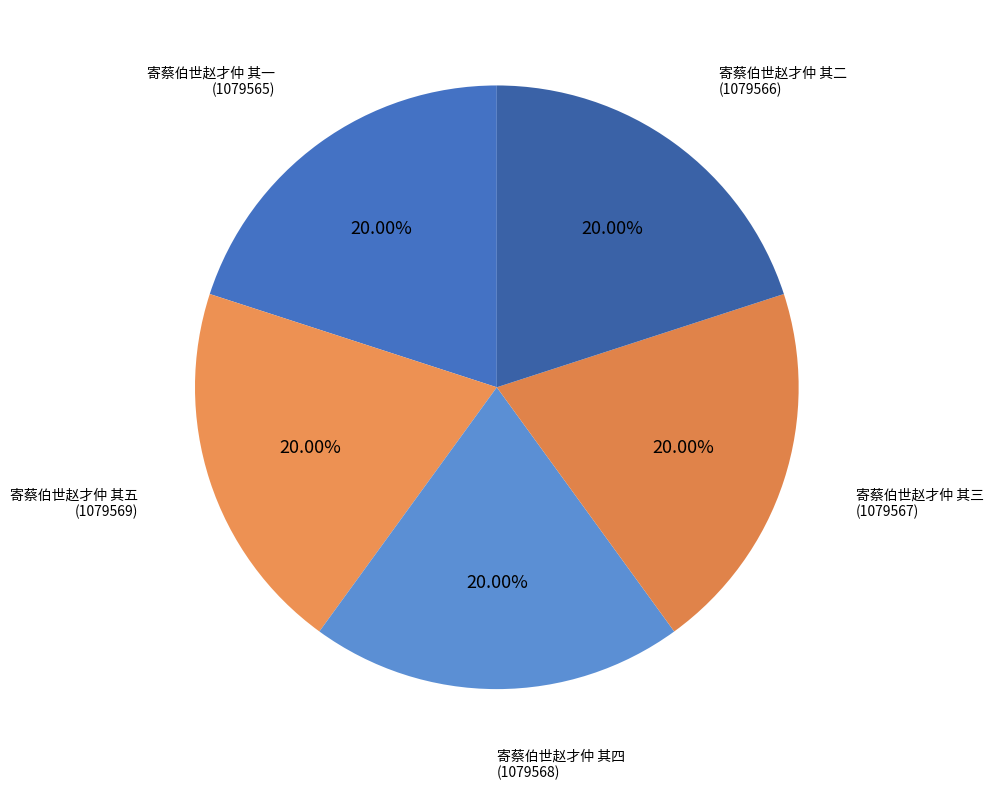

Which category has the biggest portion of the pie?

寄蔡伯世赵才仲 其五